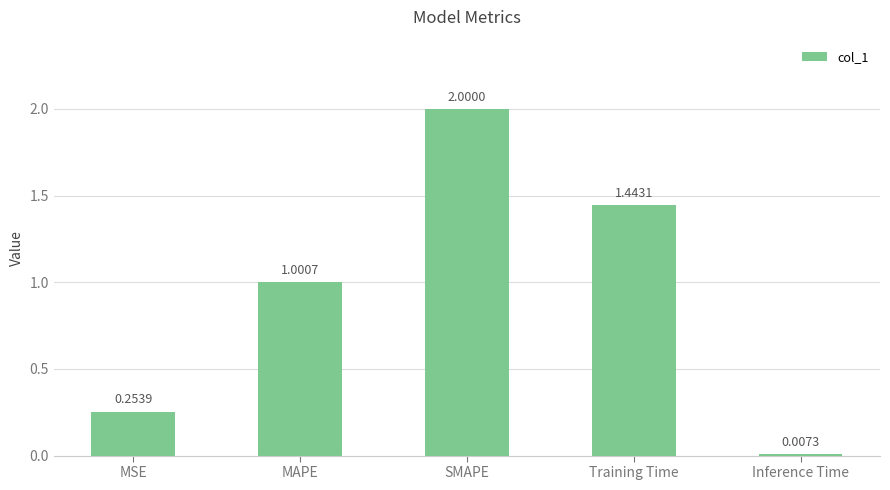

List the labels in order of value, largest first.

SMAPE, Training Time, MAPE, MSE, Inference Time